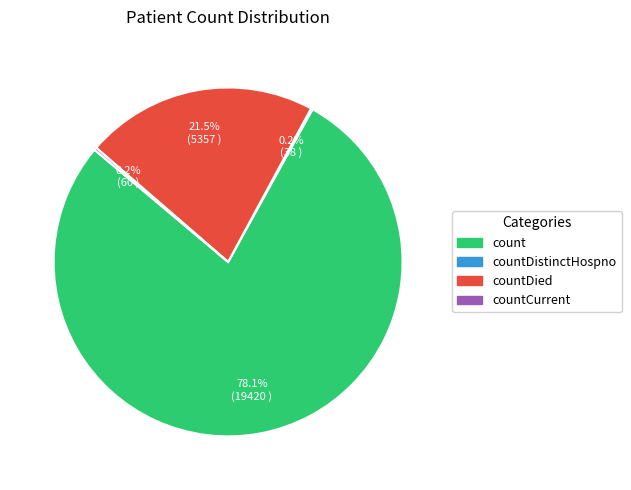

Is there any slice that represents more than half of the pie?

Yes